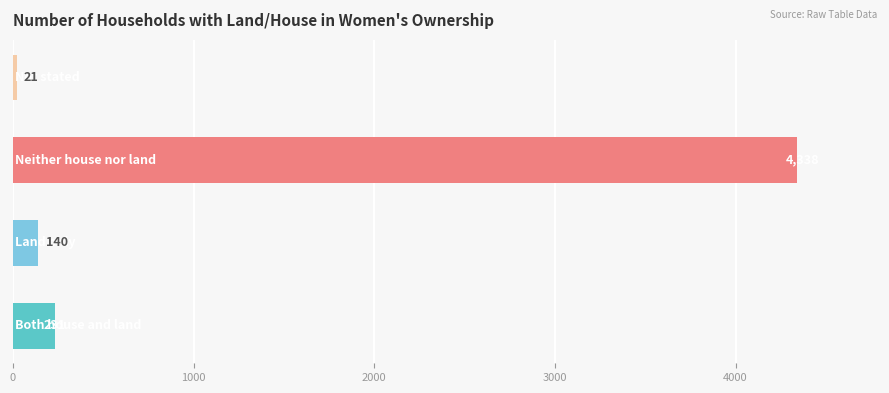

Does the chart contain stacked bars?

No